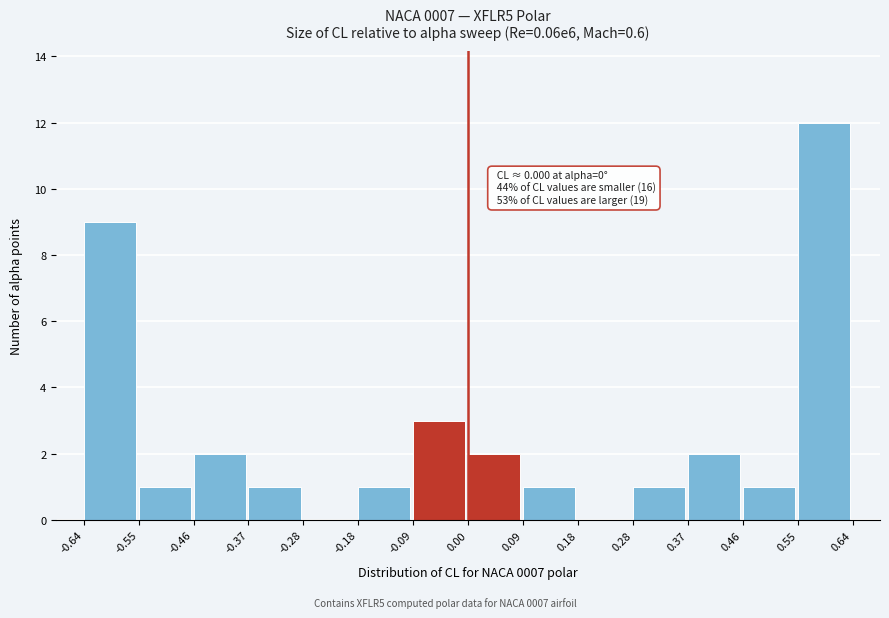

Over which range of the x-axis is the bar tallest?

0.55 to 0.64